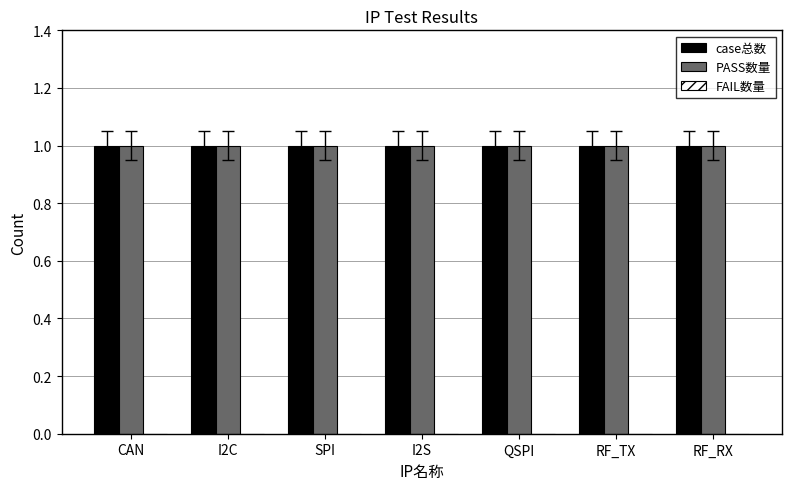

Reading left to right, what are all the values shown in this chart?

case总数: CAN=1	I2C=1	SPI=1	I2S=1	QSPI=1	RF_TX=1	RF_RX=1
PASS数量: CAN=1	I2C=1	SPI=1	I2S=1	QSPI=1	RF_TX=1	RF_RX=1
FAIL数量: CAN=0	I2C=0	SPI=0	I2S=0	QSPI=0	RF_TX=0	RF_RX=0